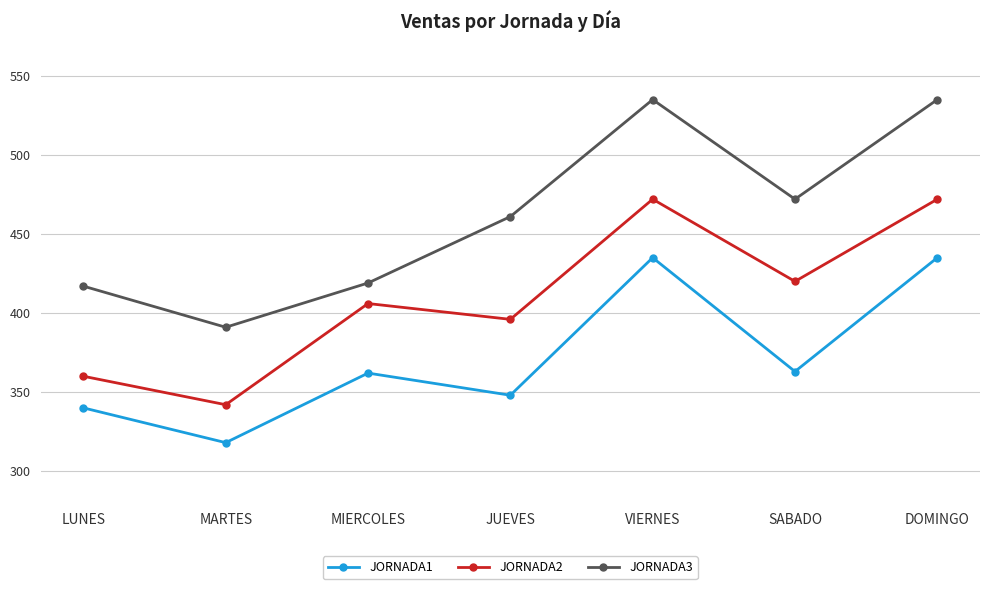

Which series has the largest total across all categories?

JORNADA3